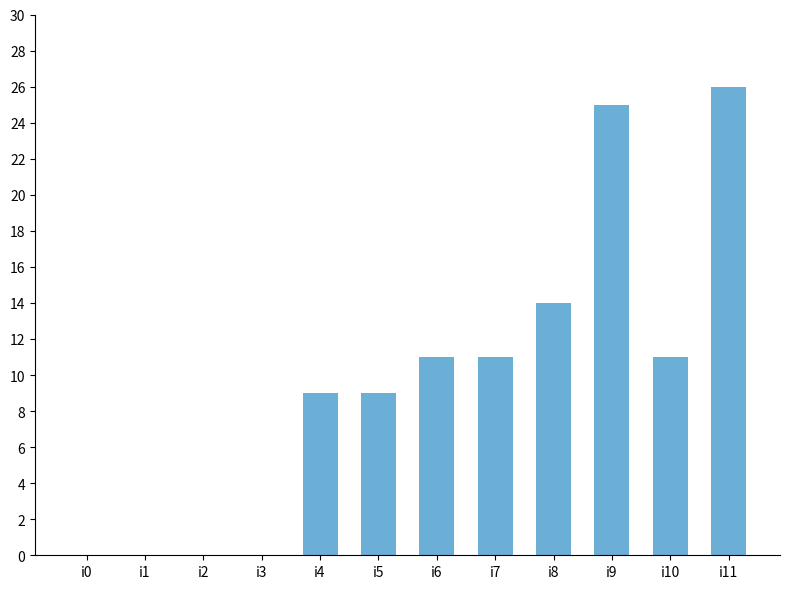

What is the change in value from i5 to i8?

+5